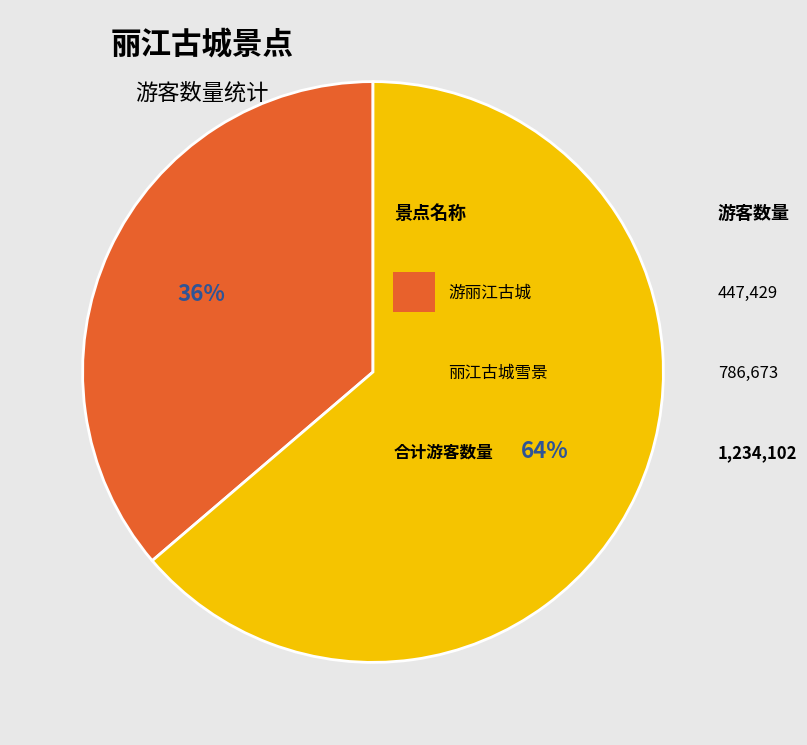

Does any single category account for the majority?

Yes